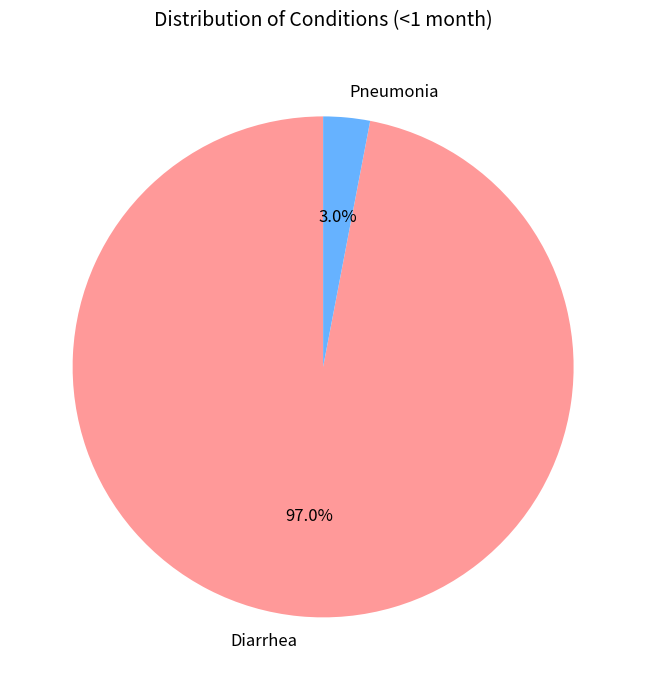

Is it true that Diarrhea is 97% of the pie?

True